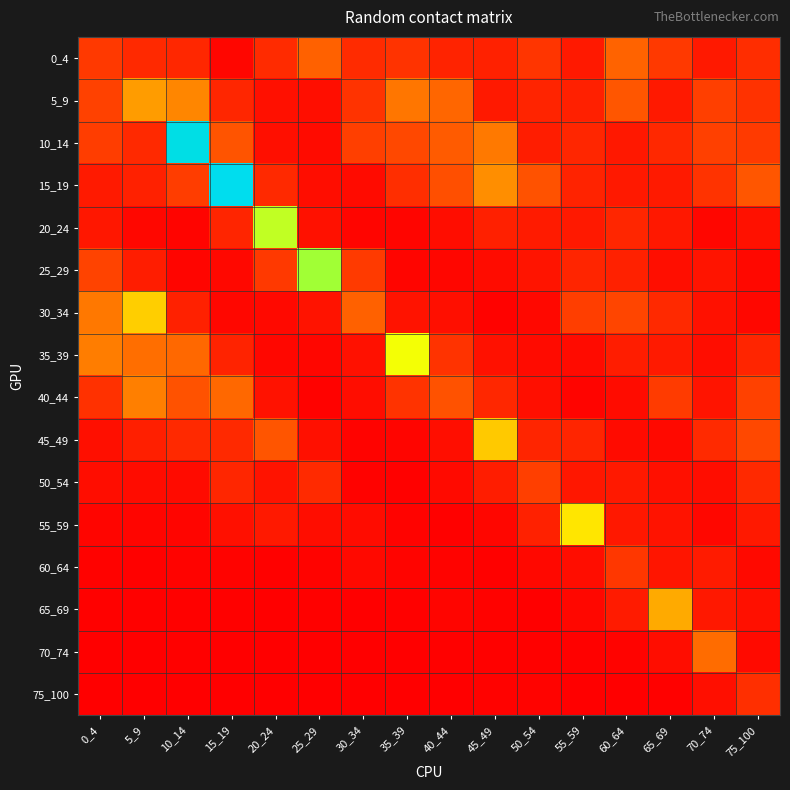

What is the total value across all series at 65_69?

3.6